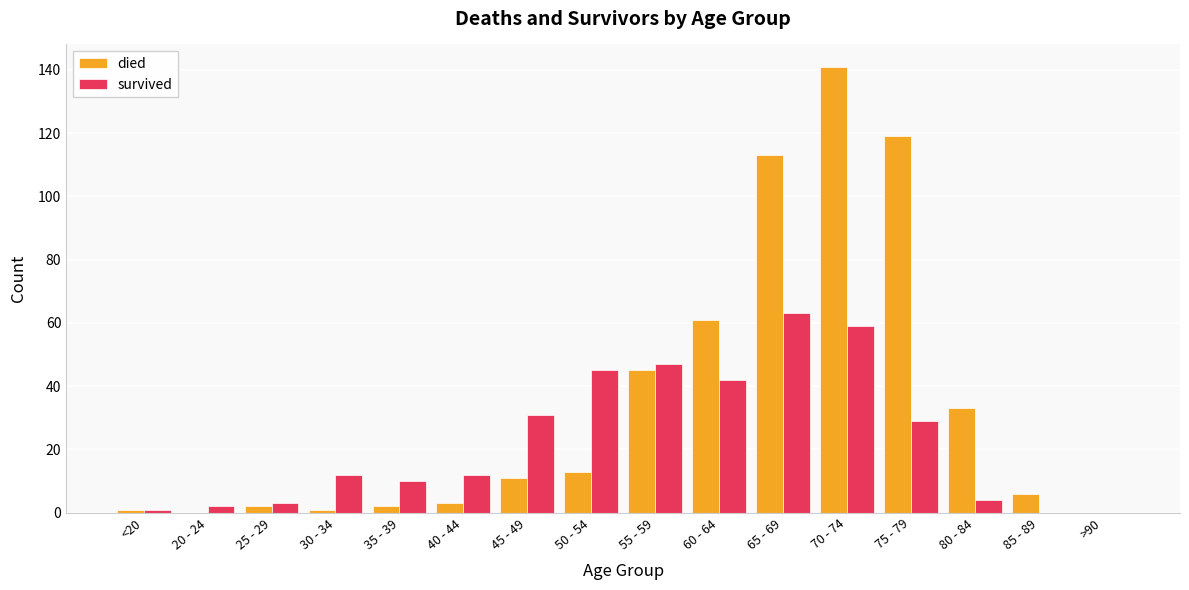

Which series has the widest spread of values?

died